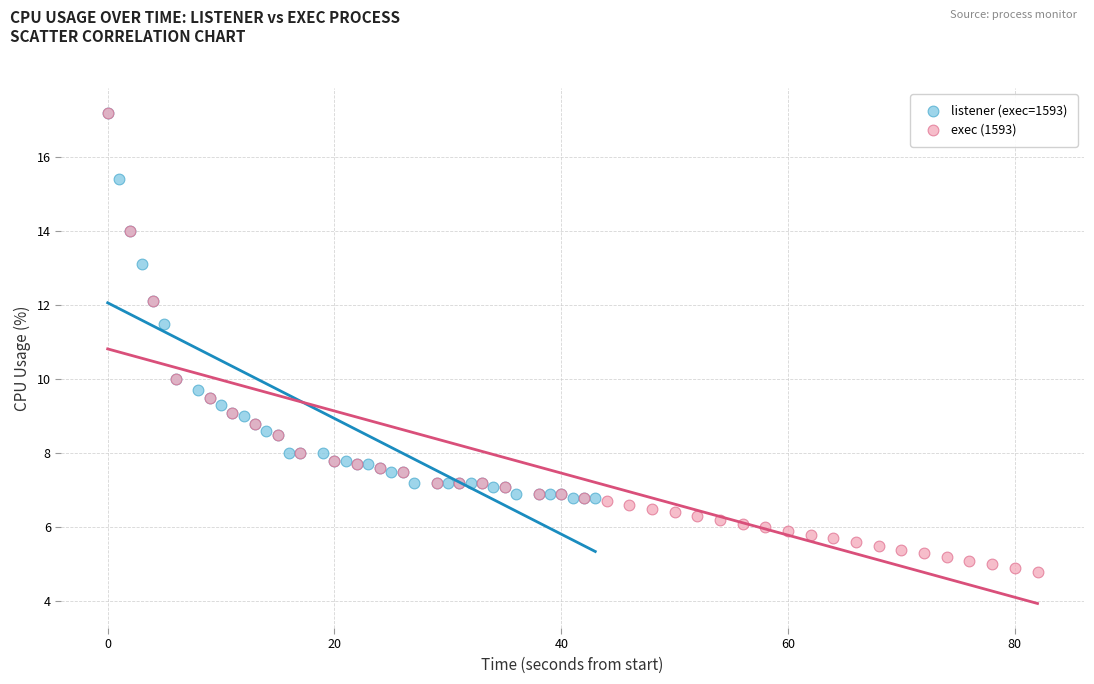

What are all the series names shown in the legend?

listener (exec=1593), exec (1593)